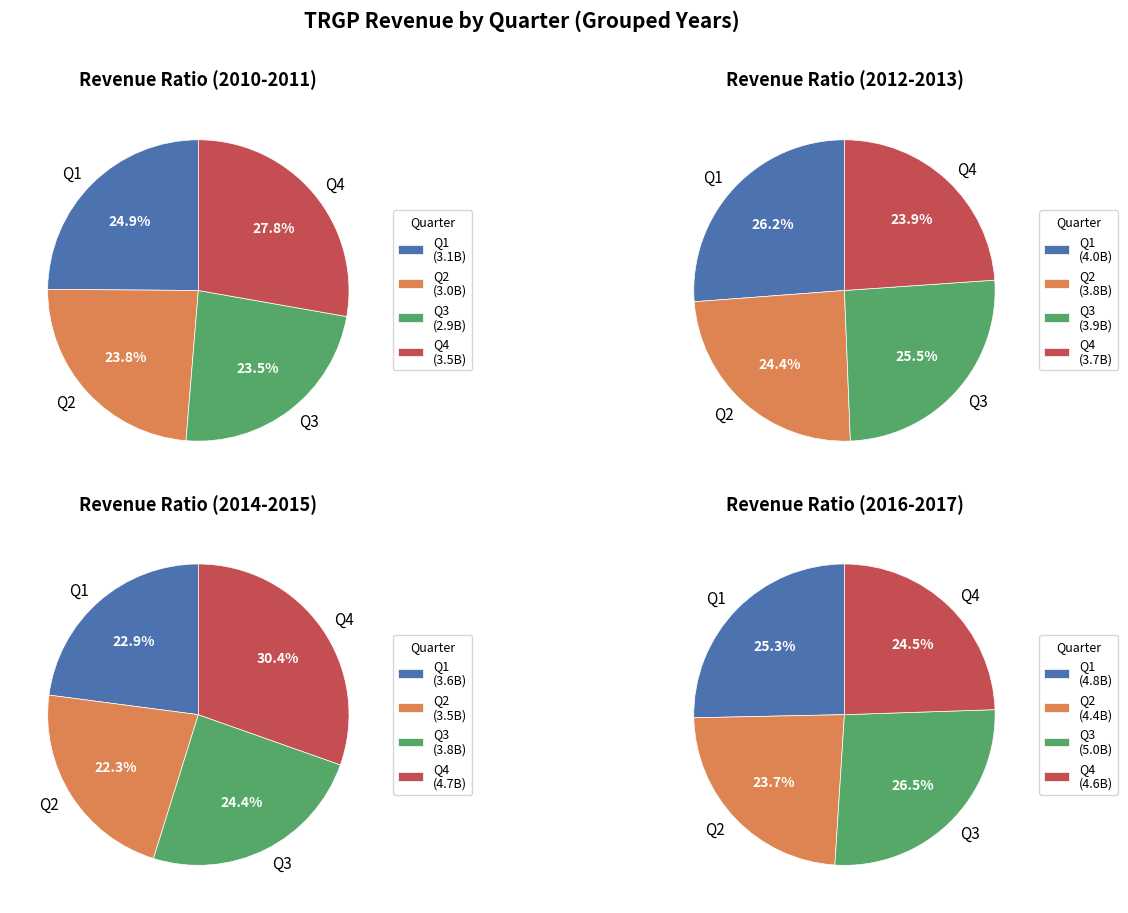

Between Q3 and 5, which series saw the biggest shift?

Q4